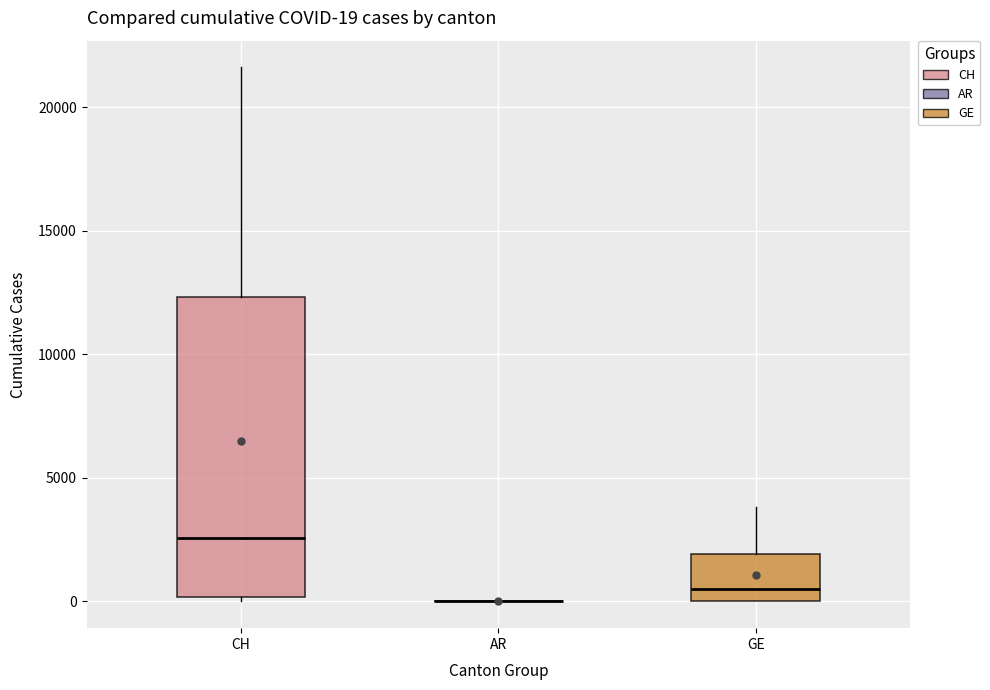

Which box is the tallest, from its lower edge to its upper edge?

CH